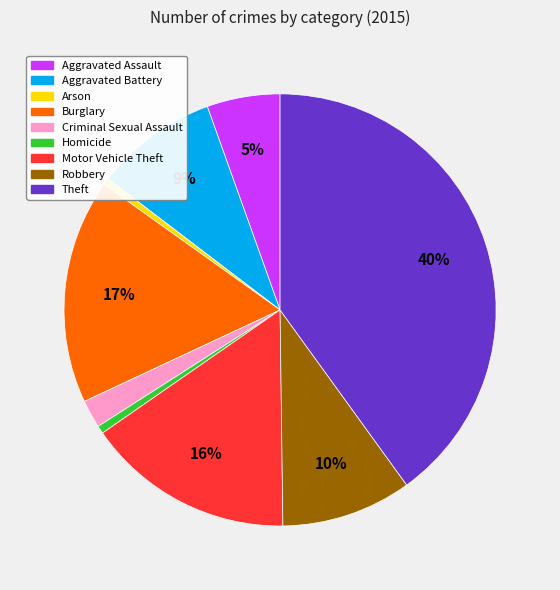

To the nearest percent, what portion does Criminal Sexual Assault represent?

2%